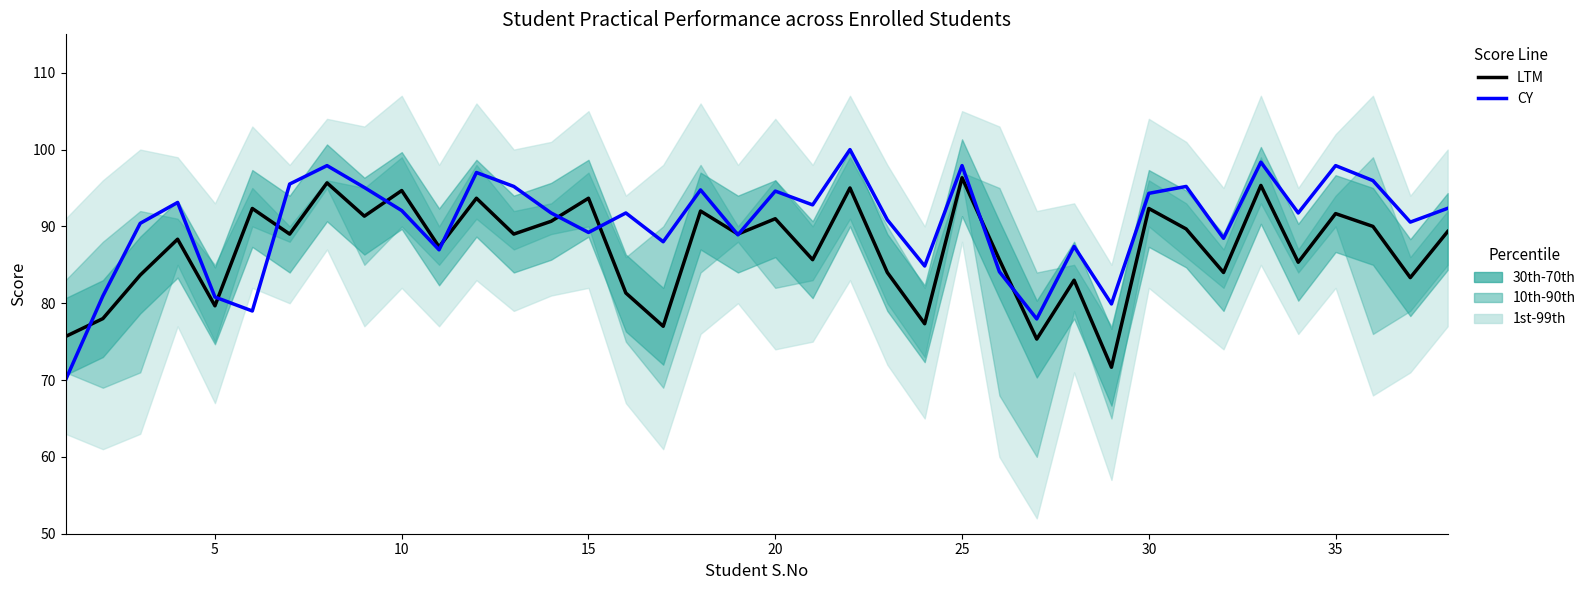

In CY, how many points are higher than both neighbors (excluding endpoints)?

12